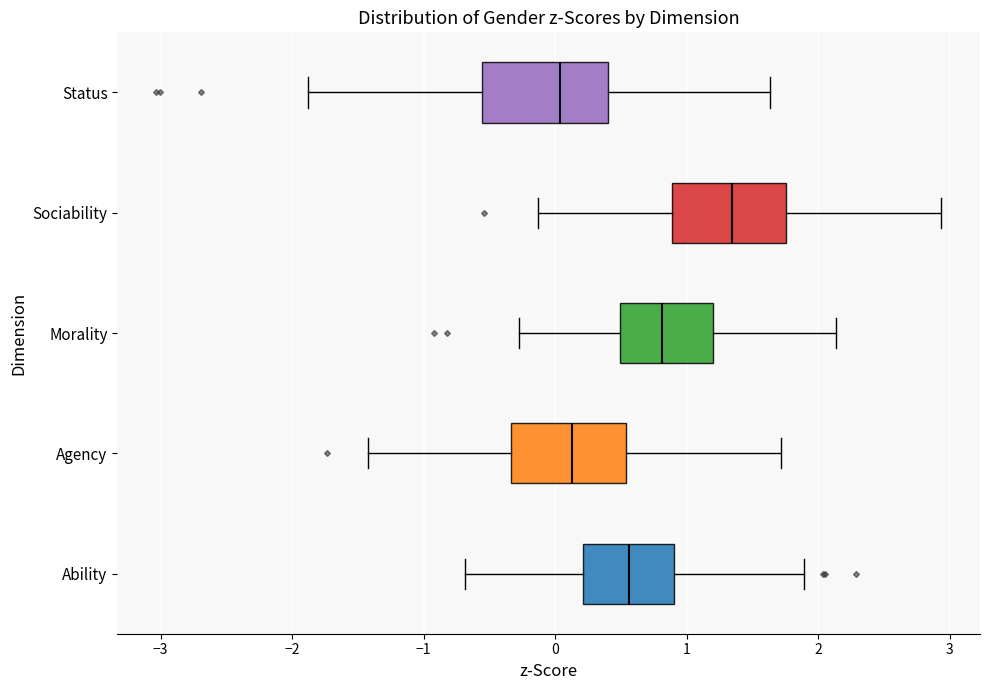

Reading bottom to top, read every box against the x-axis: the position of its median line, the range the box covers, and the ends of its whiskers. The values are not printed on the chart, so give them approximately, as read against the axis.

Ability: median 0.6, box 0.2 to 0.9, whiskers -0.7 to 1.9
Agency: median 0.1, box -0.3 to 0.5, whiskers -1.4 to 1.7
Morality: median 0.8, box 0.5 to 1.2, whiskers -0.3 to 2.1
Sociability: median 1.3, box 0.9 to 1.8, whiskers -0.1 to 2.9
Status: median 0.0, box -0.6 to 0.4, whiskers -1.9 to 1.6